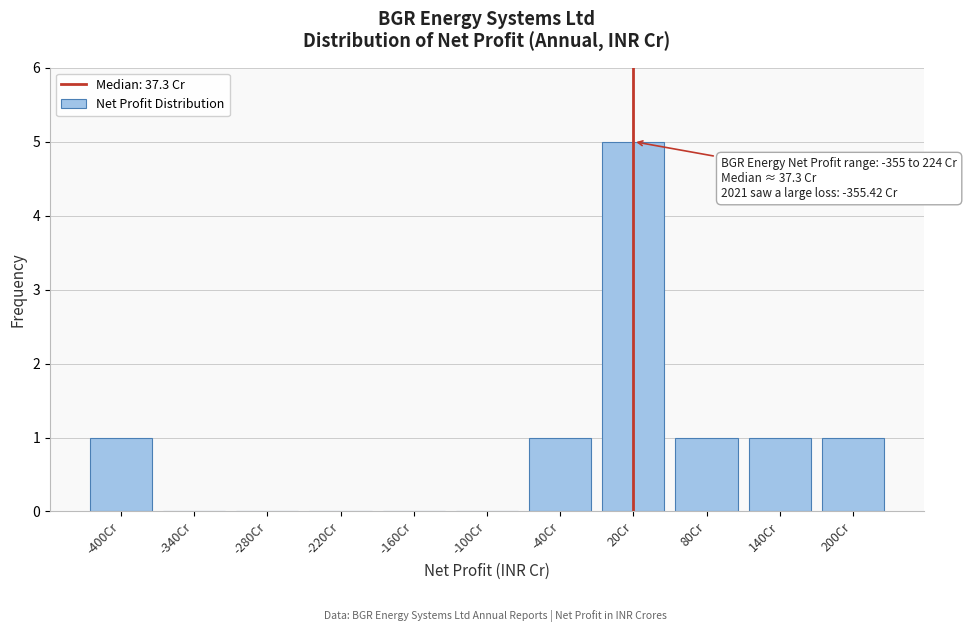

Reading left to right, what are all the values shown in this chart?

-400Cr=1	-340Cr=0	-280Cr=0	-220Cr=0	-160Cr=0	-100Cr=0	-40Cr=1	20Cr=5	80Cr=1	140Cr=1	200Cr=1